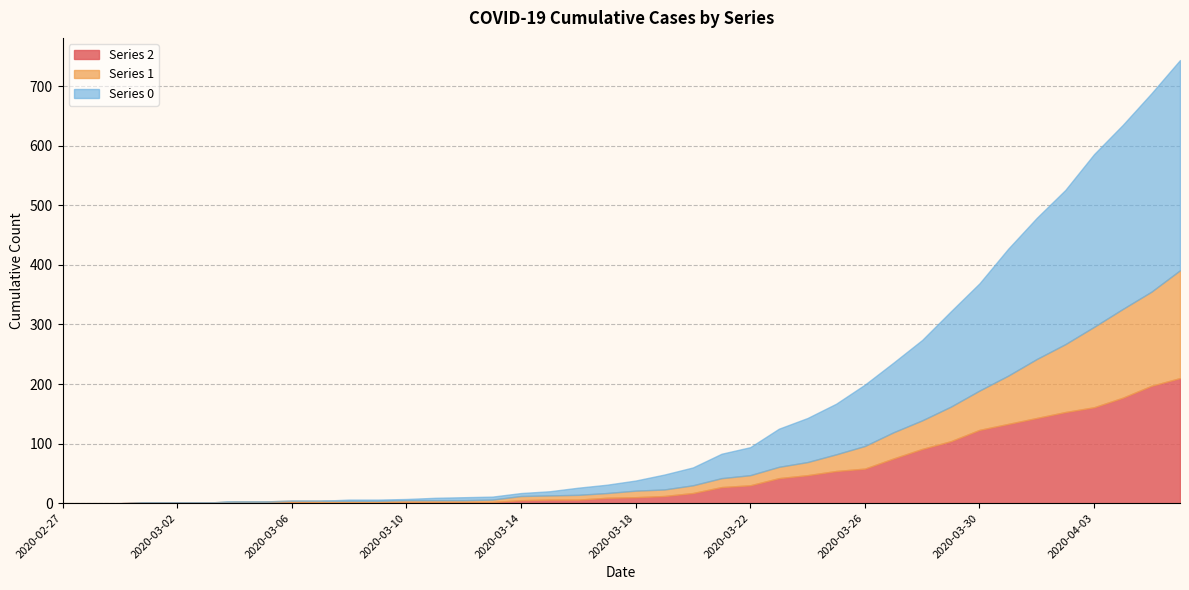

What is the sum of the 1 values at 2020-04-04 and 2020-04-02?

263